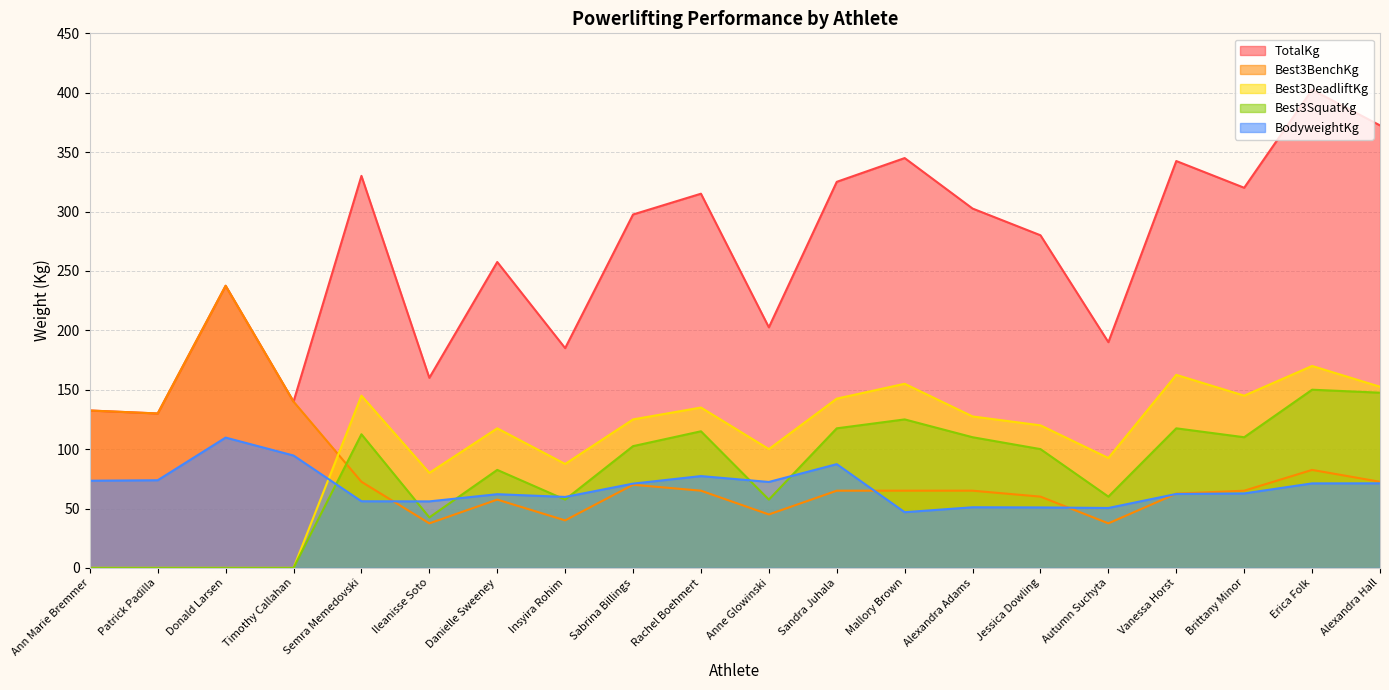

Does the chart have visible grid lines?

Yes